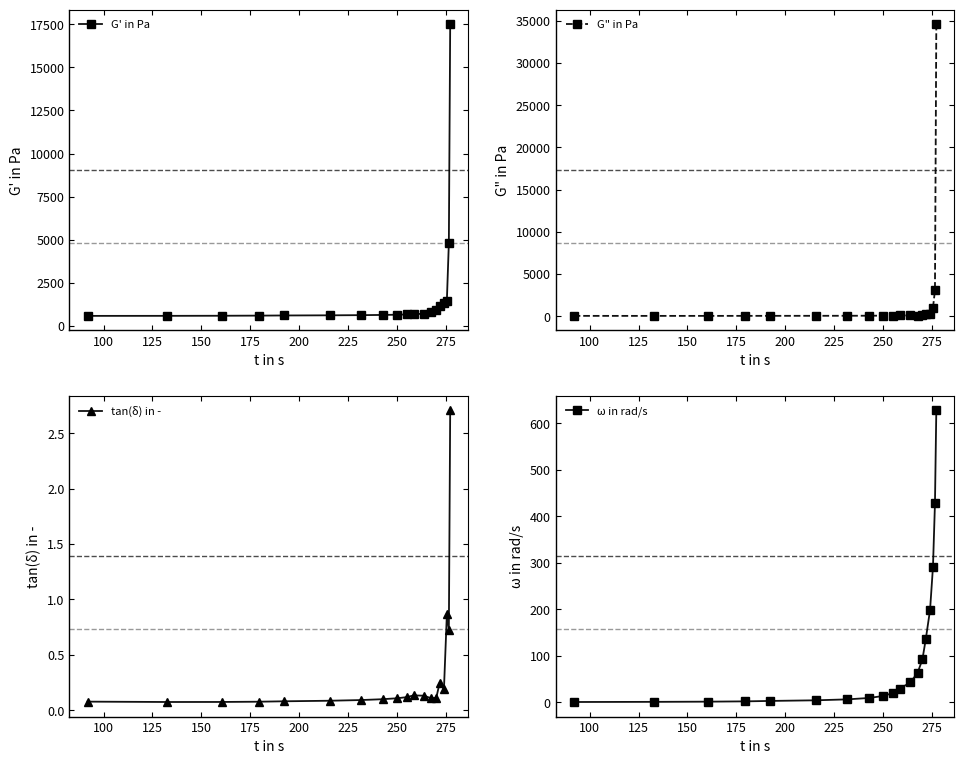

What is the value of the G' in Pa point at the 11th from the left?

680.5